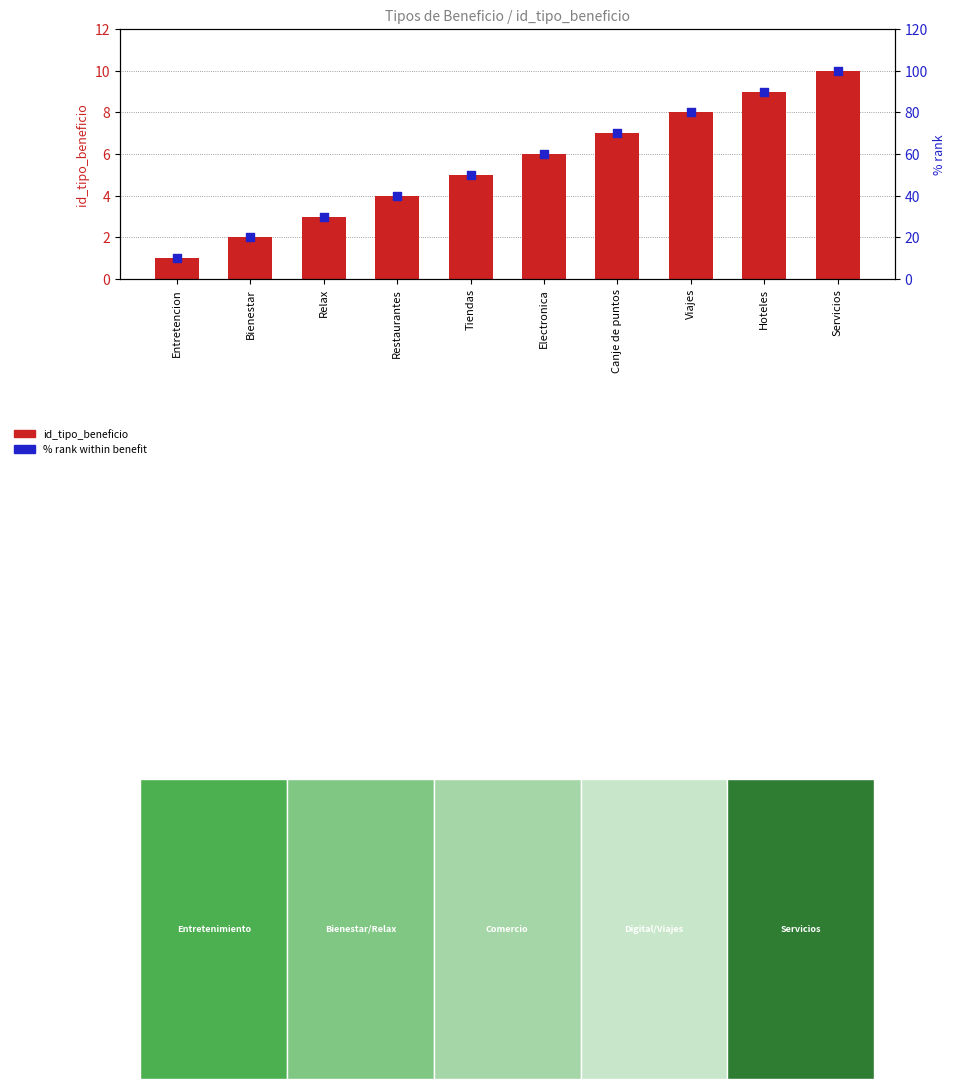

What is the total value across all series at Entretencion?

11